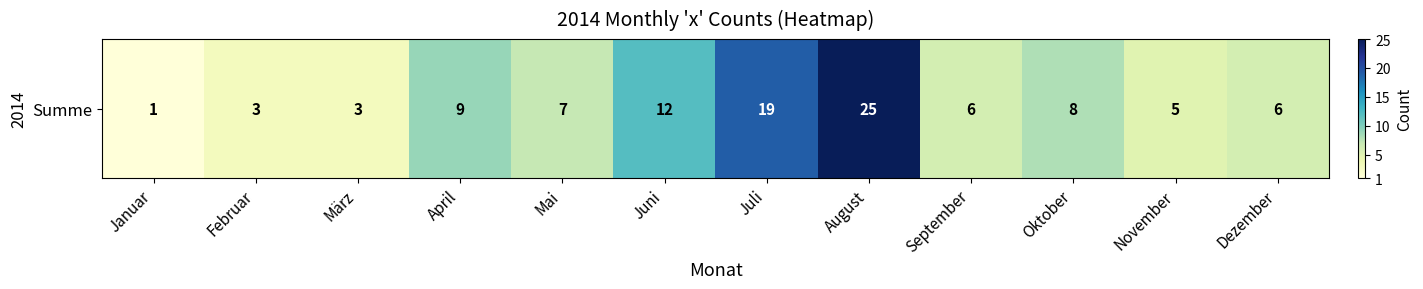

What is the change in value from Juni to Oktober?

-4